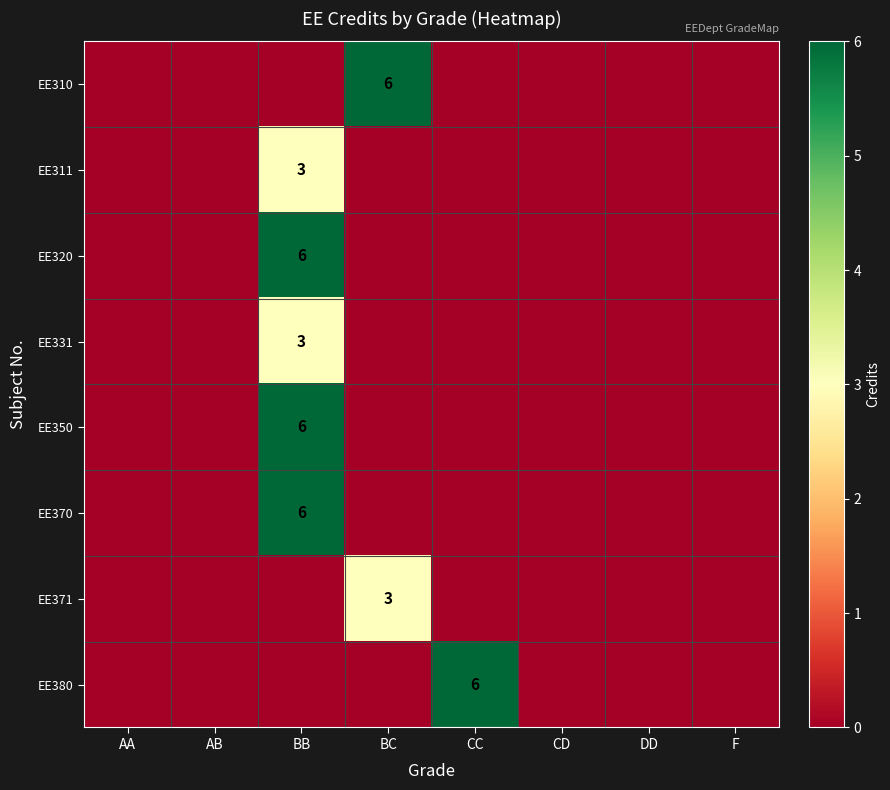

Which series has the largest total across all categories?

EE310